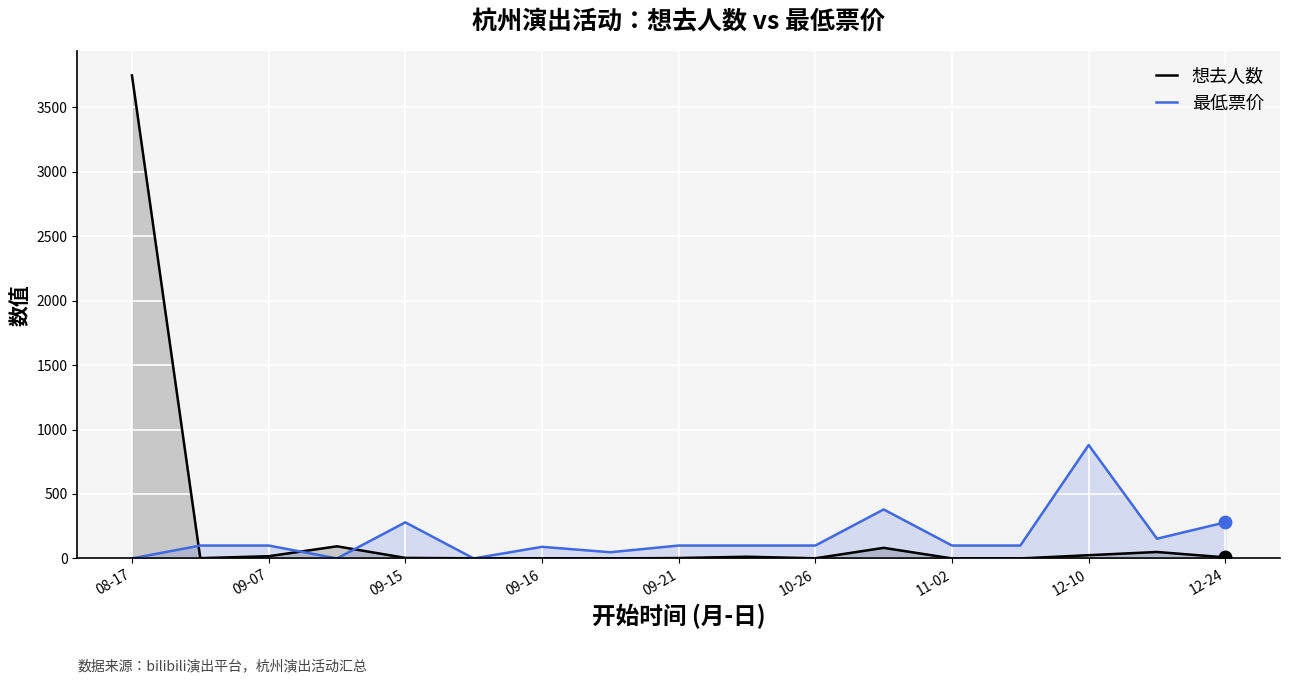

Which series reaches the maximum Y coordinate?

想去人数